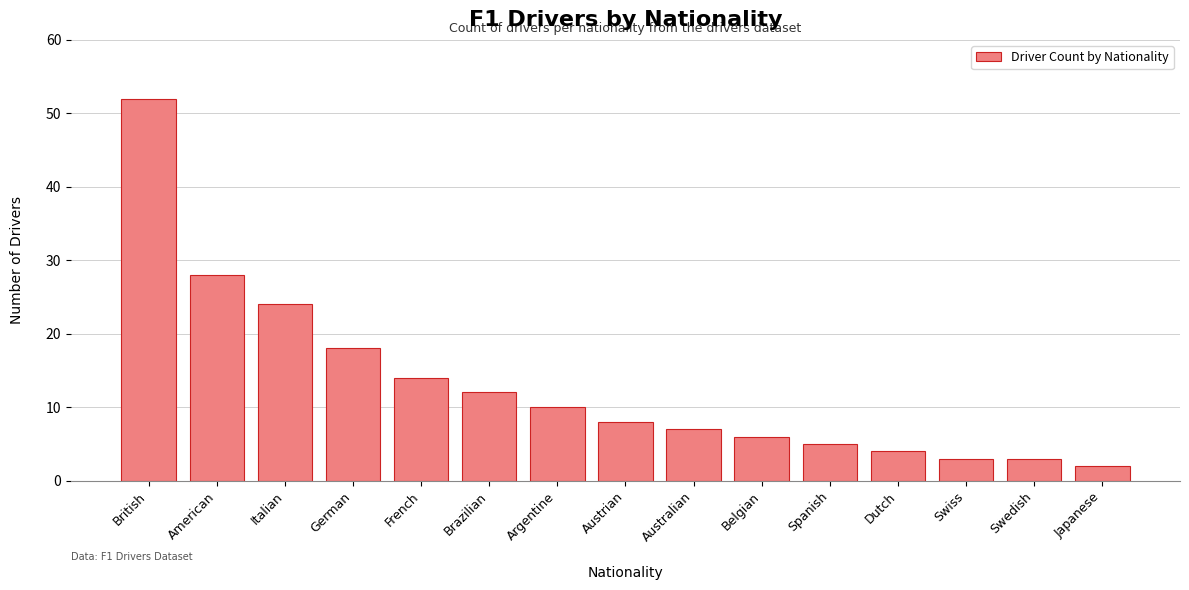

What position from the left is Italian?

3